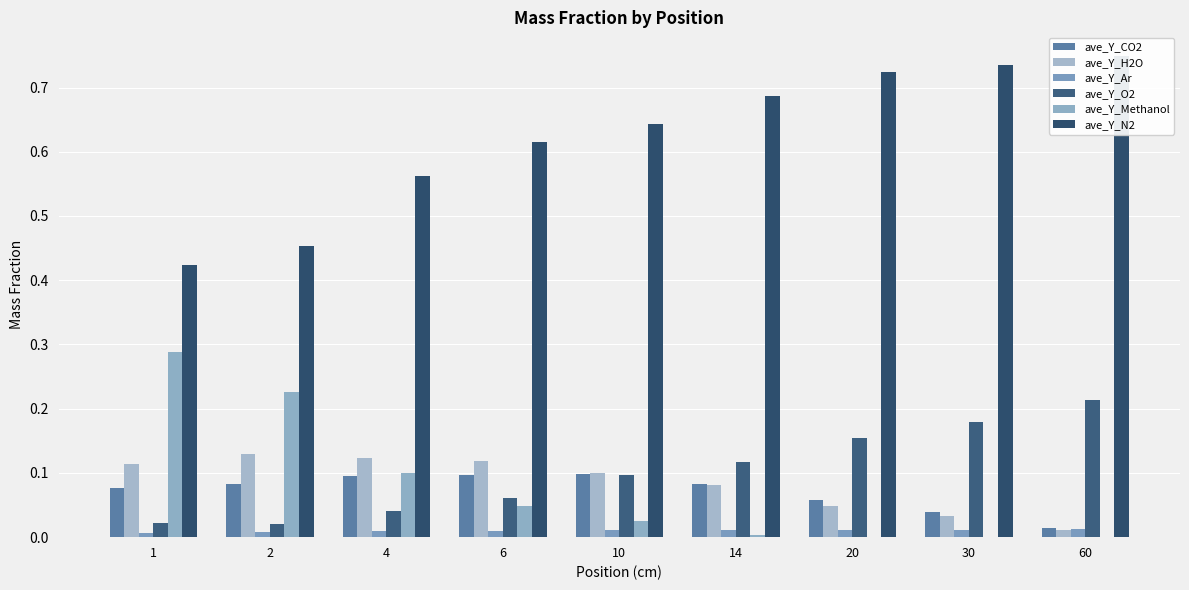

Which category has the highest value in the ave_Y_Ar series?

60